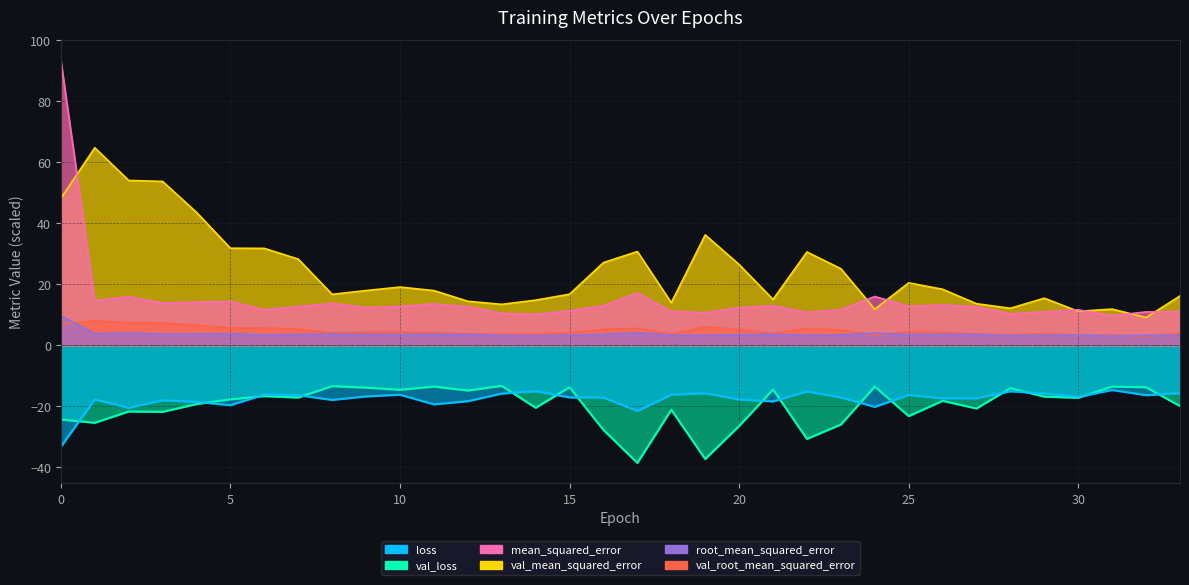

Reading left to right, list all the values displayed in this chart.

loss: 0=-33.3	1=-17.7	2=-20.5	3=-18.0	4=-18.5	5=-19.6	6=-16.1	7=-16.3	8=-17.9	9=-16.8	10=-16.2	11=-19.3	12=-18.3	13=-15.8	14=-15.0	15=-17.1	16=-17.1	17=-21.5	18=-16.2	19=-15.7	20=-17.7	21=-18.4	22=-15.1	23=-17.1	24=-20.2	25=-16.3	26=-17.4	27=-17.4	28=-15.1	29=-15.8	30=-16.9	31=-14.7	32=-16.3	33=-15.7
val_loss: 0=-24.3	1=-25.4	2=-21.7	3=-21.8	4=-19.3	5=-17.7	6=-16.6	7=-17.1	8=-13.4	9=-13.9	10=-14.6	11=-13.5	12=-14.8	13=-13.3	14=-20.5	15=-13.8	16=-27.7	17=-38.5	18=-21.1	19=-37.2	20=-26.4	21=-14.5	22=-30.7	23=-26.0	24=-13.5	25=-23.2	26=-18.2	27=-20.7	28=-14.0	29=-16.8	30=-17.2	31=-13.5	32=-13.7	33=-19.9
mean_squared_error: 0=93.4	1=14.6	2=15.9	3=13.9	4=14.1	5=14.4	6=11.6	7=12.6	8=13.7	9=12.4	10=12.7	11=13.5	12=12.6	13=10.5	14=10.1	15=11.3	16=13.0	17=17.1	18=11.1	19=10.7	20=12.3	21=13.0	22=10.8	23=11.6	24=16.0	25=12.8	26=13.2	27=12.7	28=10.3	29=10.9	30=11.6	31=9.7	32=10.9	33=10.9
val_mean_squared_error: 0=48.1	1=64.7	2=54.0	3=53.7	4=43.5	5=31.8	6=31.7	7=28.2	8=16.7	9=17.9	10=19.1	11=17.9	12=14.4	13=13.4	14=14.8	15=16.7	16=27.1	17=30.7	18=13.9	19=36.2	20=26.4	21=15.0	22=30.6	23=25.1	24=11.8	25=20.4	26=18.3	27=13.6	28=12.1	29=15.4	30=11.1	31=11.8	32=9.1	33=16.2
root_mean_squared_error: 0=9.7	1=3.8	2=4.0	3=3.7	4=3.8	5=3.8	6=3.4	7=3.6	8=3.7	9=3.5	10=3.6	11=3.7	12=3.6	13=3.2	14=3.2	15=3.4	16=3.6	17=4.1	18=3.3	19=3.3	20=3.5	21=3.6	22=3.3	23=3.4	24=4.0	25=3.6	26=3.6	27=3.6	28=3.2	29=3.3	30=3.4	31=3.1	32=3.3	33=3.3
val_root_mean_squared_error: 0=6.9	1=8.0	2=7.3	3=7.3	4=6.6	5=5.6	6=5.6	7=5.3	8=4.1	9=4.2	10=4.4	11=4.2	12=3.8	13=3.7	14=3.8	15=4.1	16=5.2	17=5.5	18=3.7	19=6.0	20=5.1	21=3.9	22=5.5	23=5.0	24=3.4	25=4.5	26=4.3	27=3.7	28=3.5	29=3.9	30=3.3	31=3.4	32=3.0	33=4.0